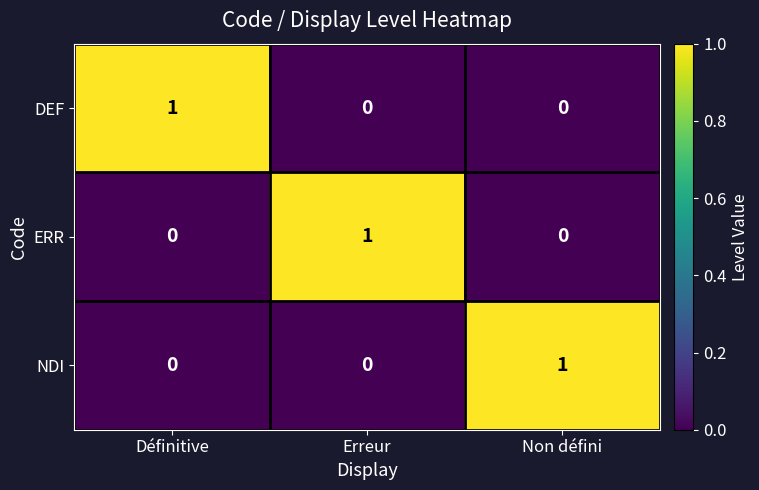

How many series are shown in this chart?

3